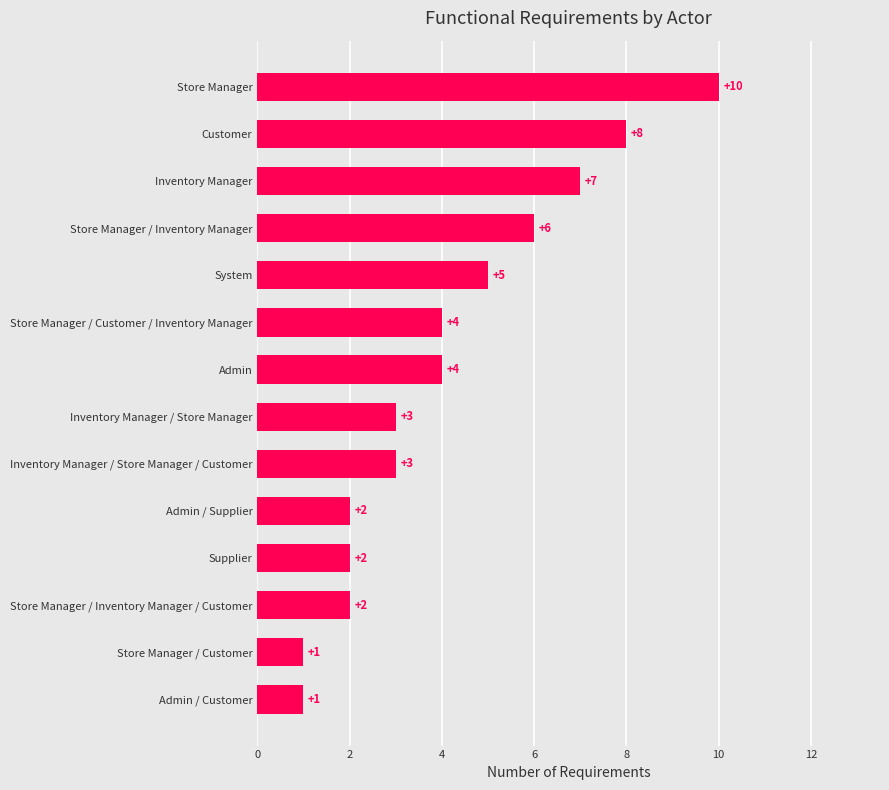

True or false: the data shows 1 at 8.

False